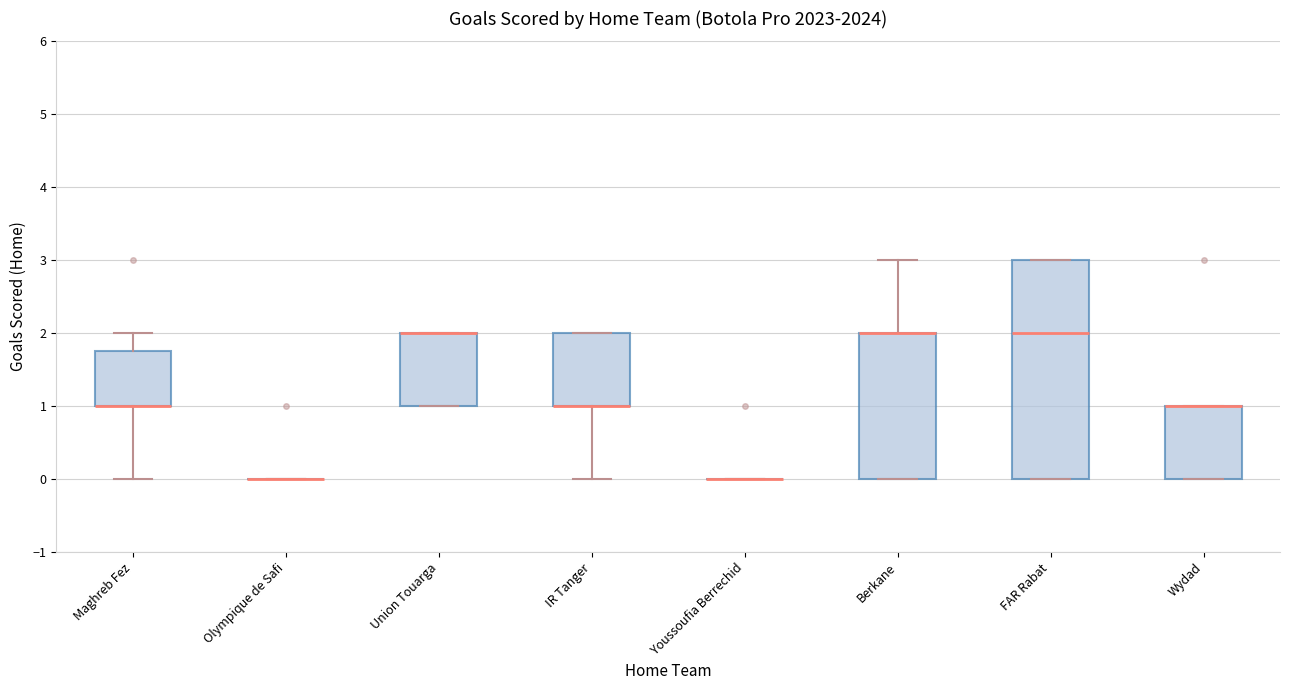

Reading left to right, read every box against the y-axis: the position of its median line, the range the box covers, and the ends of its whiskers. The values are not printed on the chart, so give them approximately, as read against the axis.

Maghreb Fez: median 1.0 (drawn on the box's lower edge), box 1.0 to 1.8, whiskers 0.0 to 2.0
Olympique de Safi: box collapsed to a line at 0.0, whiskers 0.0 to 0.0
Union Touarga: median 2.0 (drawn on the box's upper edge), box 1.0 to 2.0, whiskers 1.0 to 2.0
IR Tanger: median 1.0 (drawn on the box's lower edge), box 1.0 to 2.0, whiskers 0.0 to 2.0
Youssoufia Berrechid: box collapsed to a line at 0.0, whiskers 0.0 to 0.0
Berkane: median 2.0 (drawn on the box's upper edge), box 0.0 to 2.0, whiskers 0.0 to 3.0
FAR Rabat: median 2.0, box 0.0 to 3.0, whiskers 0.0 to 3.0
Wydad: median 1.0 (drawn on the box's upper edge), box 0.0 to 1.0, whiskers 0.0 to 1.0